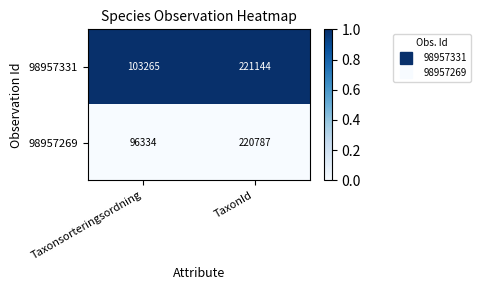

Between Taxonsorteringsordning and TaxonId, which series saw the biggest shift?

98957269